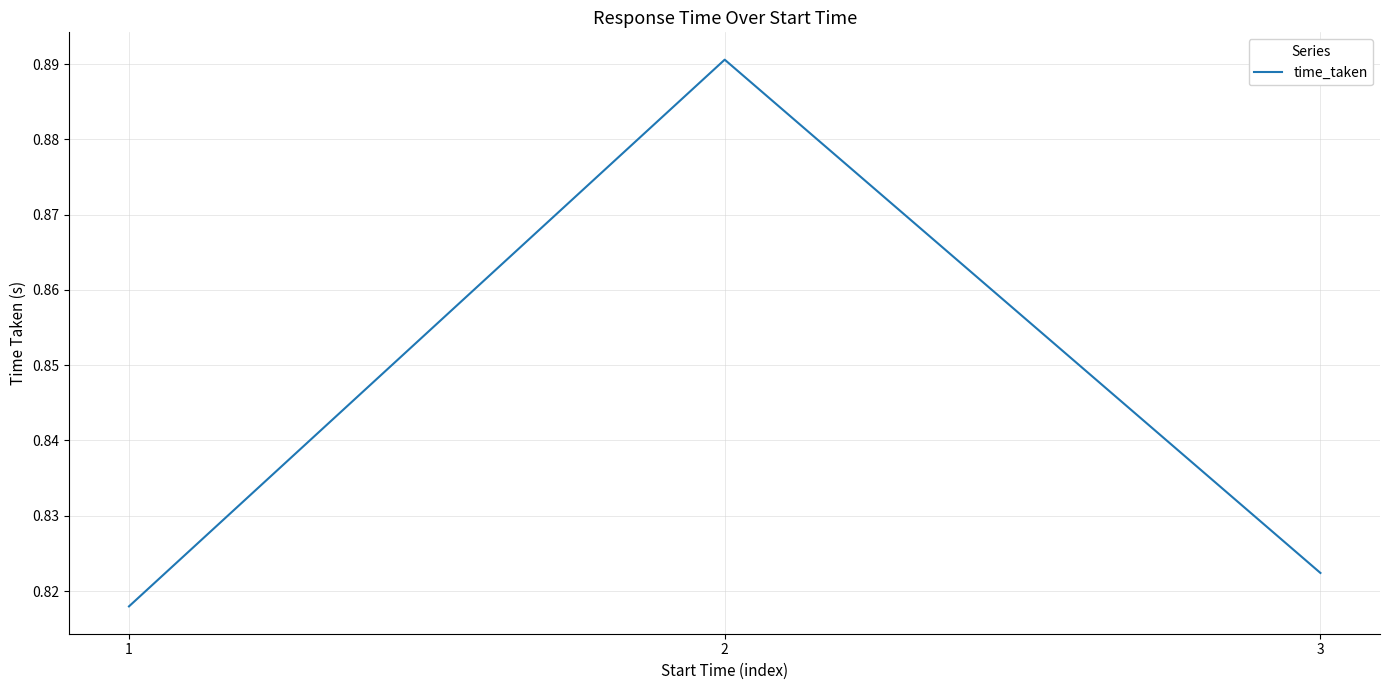

True or false: the data shows 1.3 at 2.

False